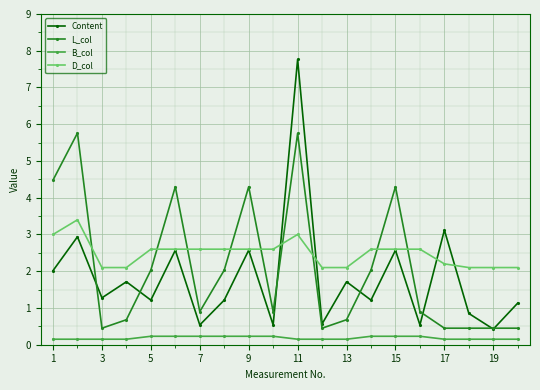

What is the value of the D_col point at the 2nd from the left?

3.4